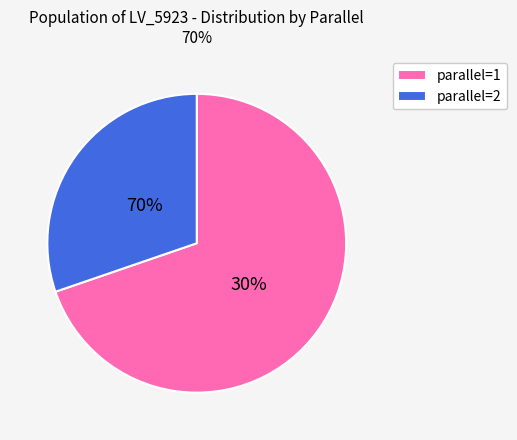

Which category has the smallest portion of the pie?

2